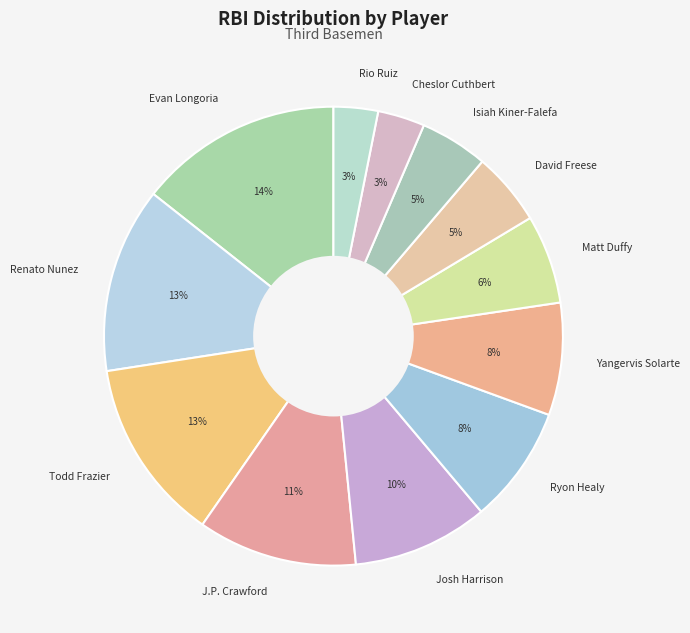

Which category has the biggest portion of the pie?

Evan Longoria